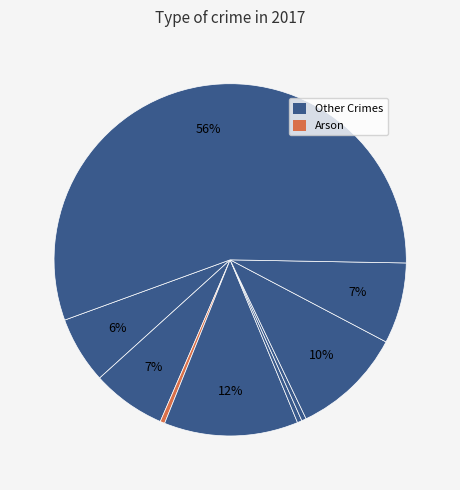

Count the number of slices in the pie.

9